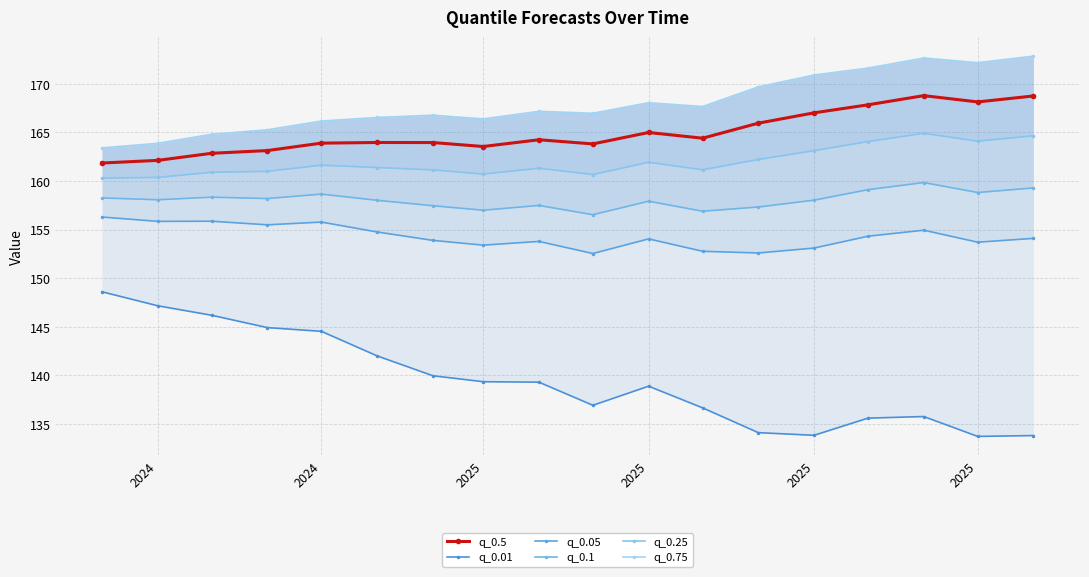

What is the value of the q_0.5 point at the 5th from the left?

162.9